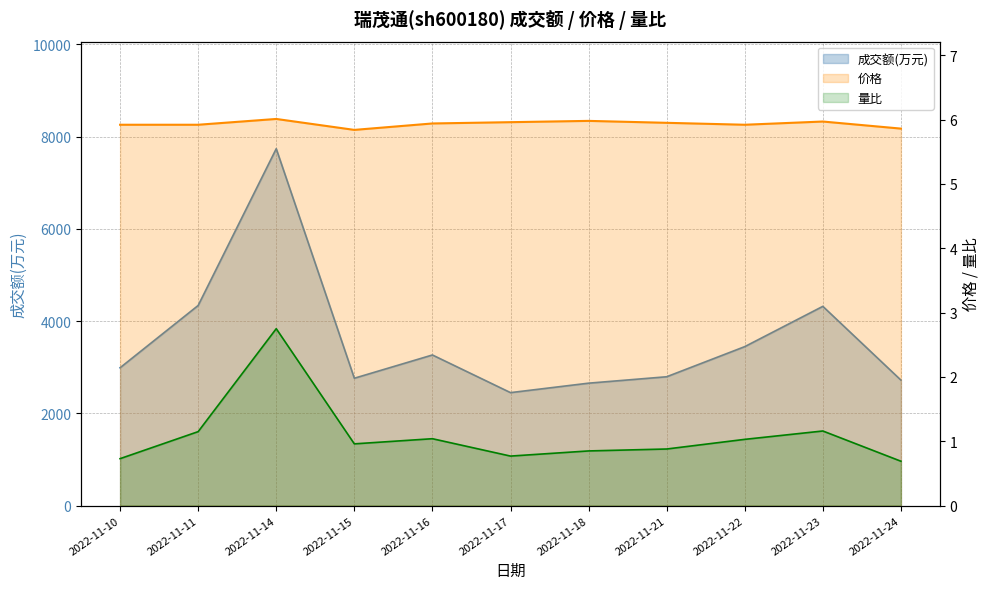

Count the number of data series in this chart.

3